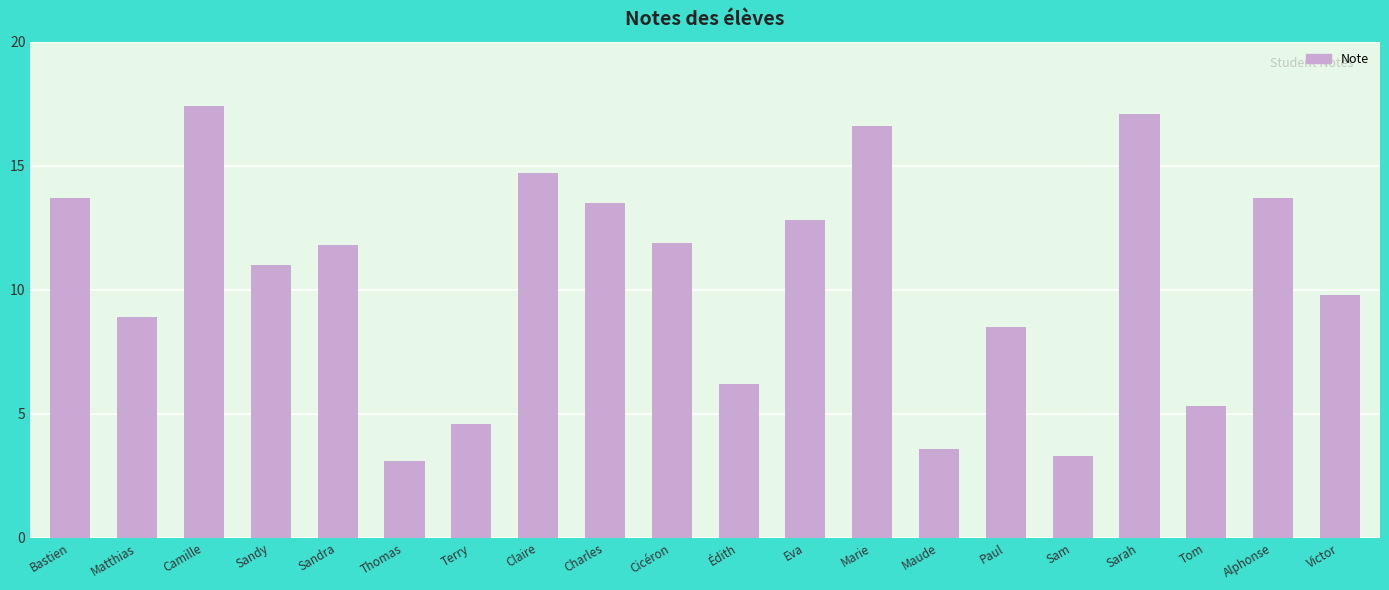

Which category has the highest value across all series?

Camille